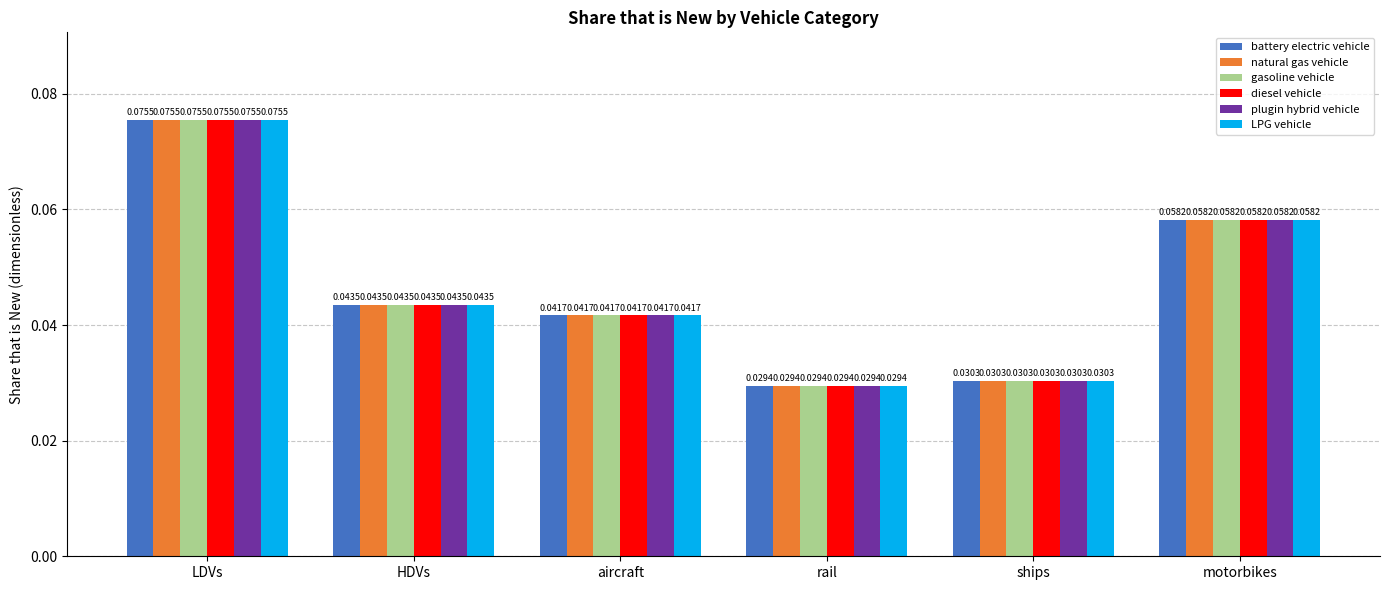

List the labels in order of LPG vehicle value, smallest first.

rail, ships, aircraft, HDVs, motorbikes, LDVs